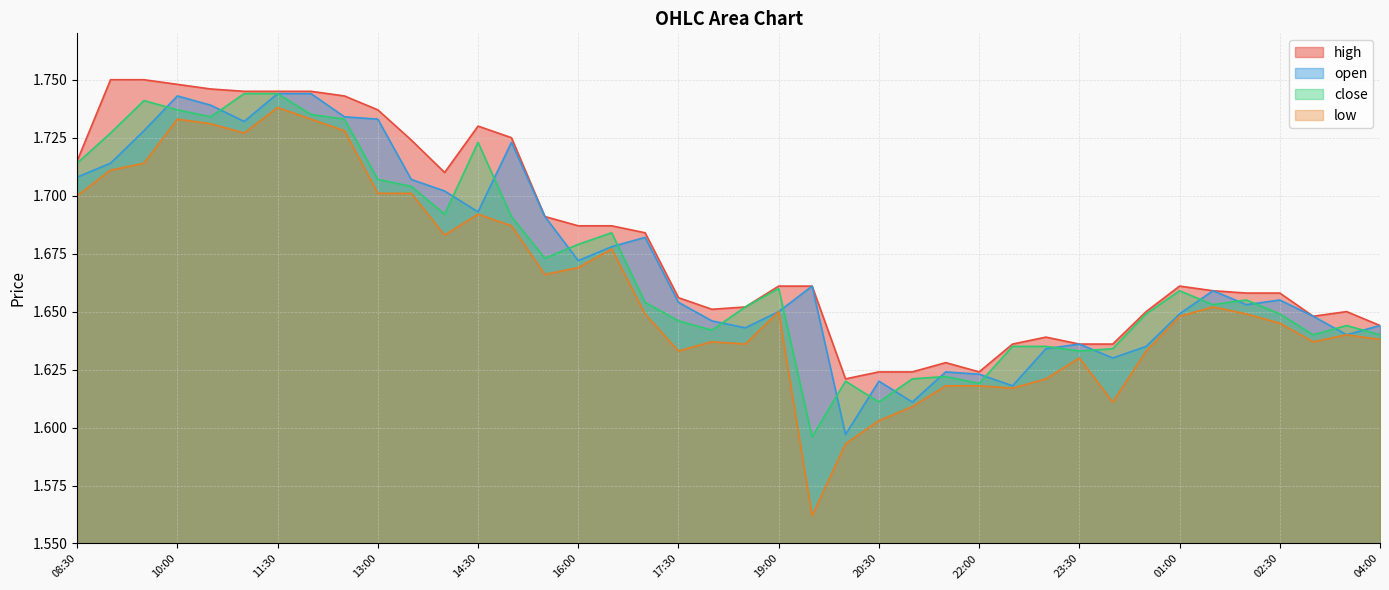

Rank the series by their maximum value, from highest to lowest.

high, open, close, low